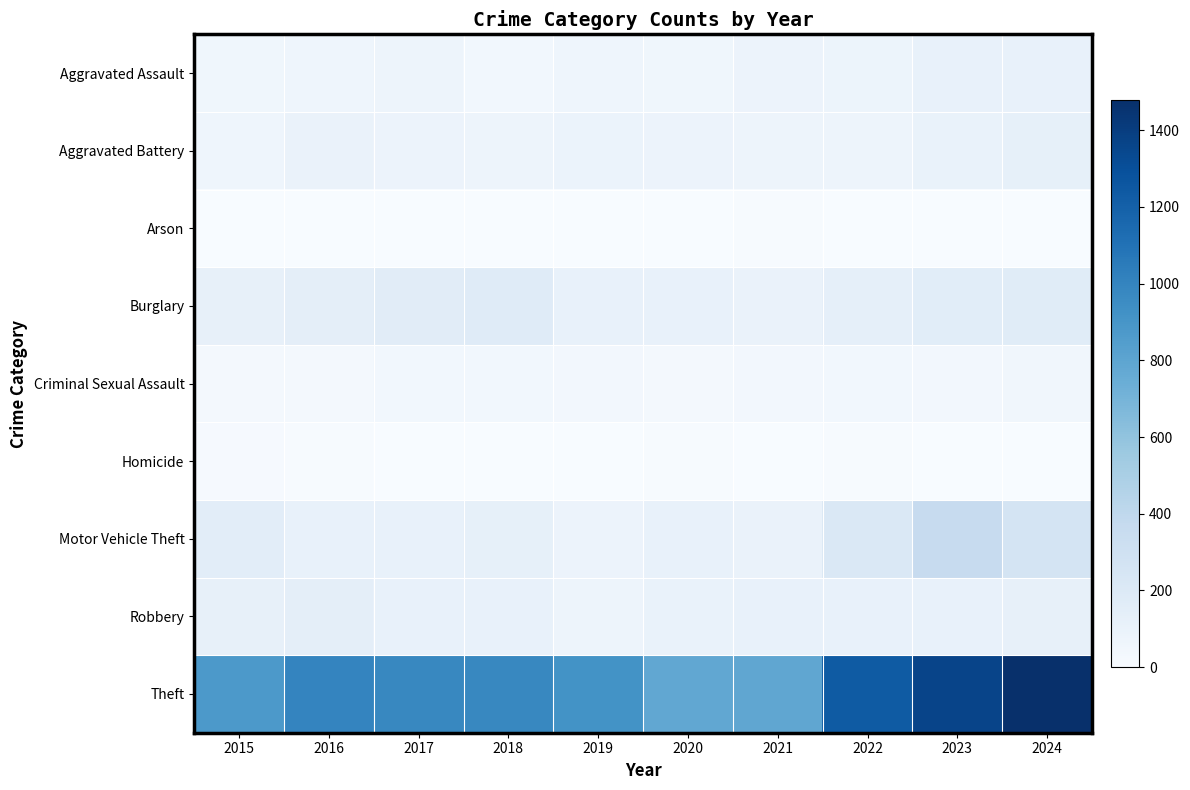

Reading right to left, extract all data points from this chart.

Aggravated Assault: 2024=112	2023=110	2022=78	2021=86	2020=56	2019=65	2018=43	2017=72	2016=66	2015=54
Aggravated Battery: 2024=127	2023=102	2022=71	2021=75	2020=82	2019=88	2018=70	2017=83	2016=93	2015=64
Arson: 2024=2	2023=2	2022=4	2021=8	2020=4	2019=2	2018=3	2017=1	2016=2	2015=2
Burglary: 2024=169	2023=161	2022=132	2021=95	2020=110	2019=110	2018=176	2017=162	2016=139	2015=121
Criminal Sexual Assault: 2024=50	2023=38	2022=43	2021=36	2020=27	2019=36	2018=43	2017=44	2016=28	2015=28
Homicide: 2024=2	2023=3	2022=10	2021=2	2020=6	2019=0	2018=2	2017=5	2016=8	2015=13
Motor Vehicle Theft: 2024=259	2023=363	2022=219	2021=96	2020=109	2019=84	2018=127	2017=104	2016=110	2015=152
Robbery: 2024=121	2023=113	2022=108	2021=105	2020=102	2019=75	2018=107	2017=105	2016=144	2015=117
Theft: 2024=1479	2023=1363	2022=1235	2021=791	2020=782	2019=914	2018=977	2017=979	2016=999	2015=874